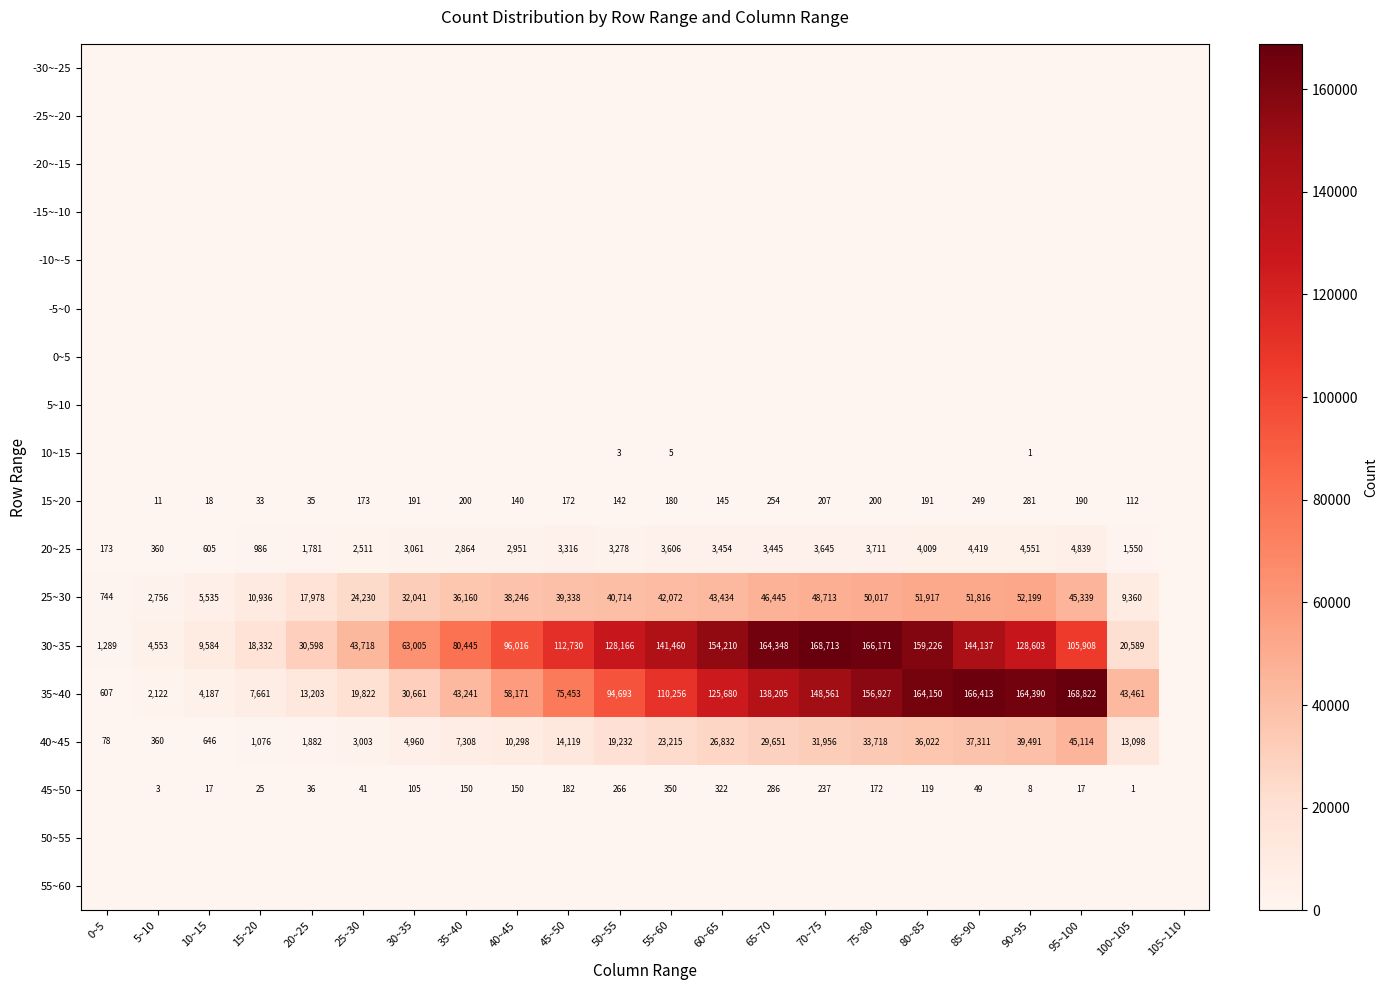

True or false: 45~50 has a value of 148 at 65~70.

False